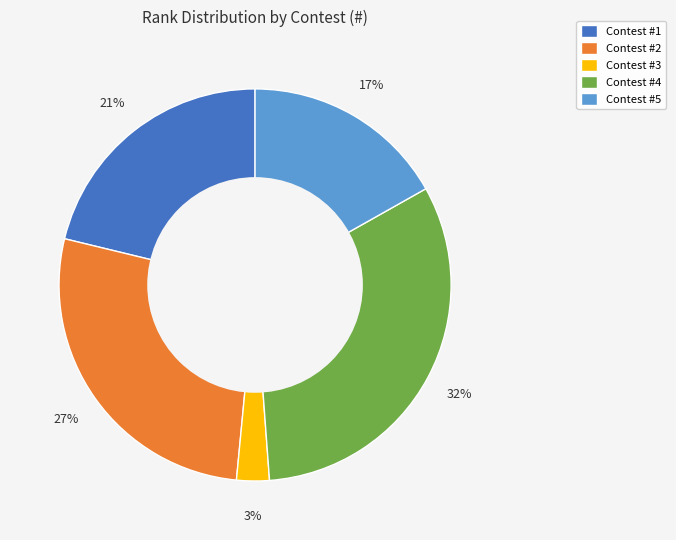

Which has a higher value, Contest #5 or Contest #3?

Contest #5